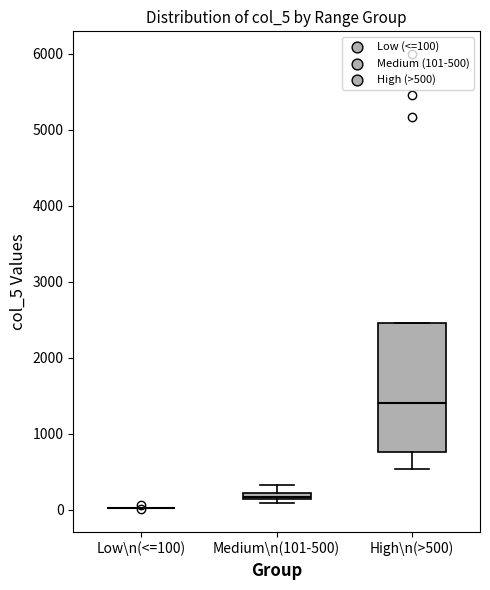

Comparing the boxes themselves (not the whiskers), which one is the tallest?

High\n(>500)